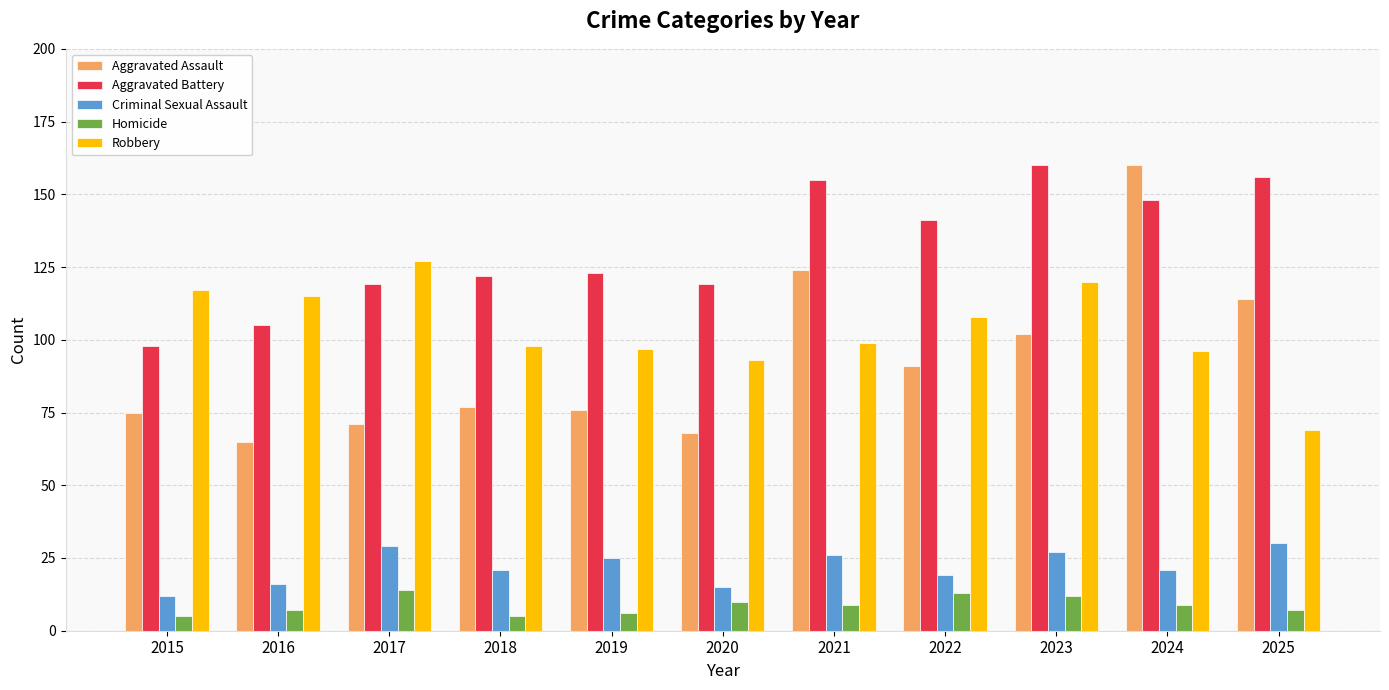

What is the value of the Homicide bar at the 10th from the left?

9